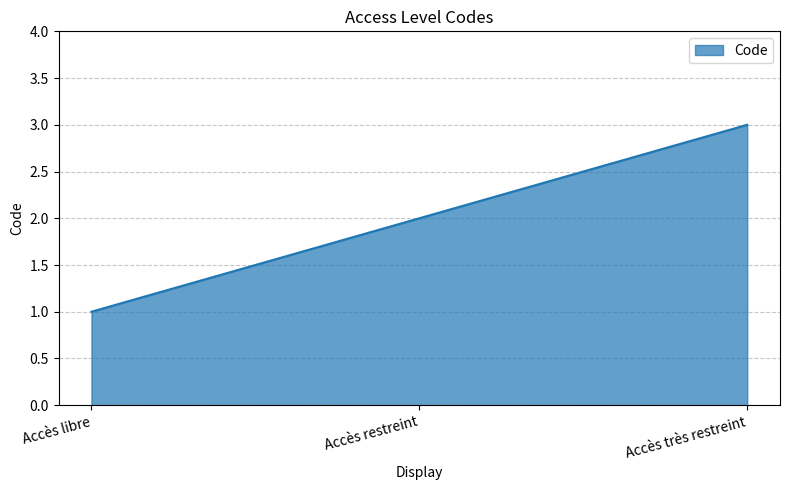

What is the sum of all values?

6